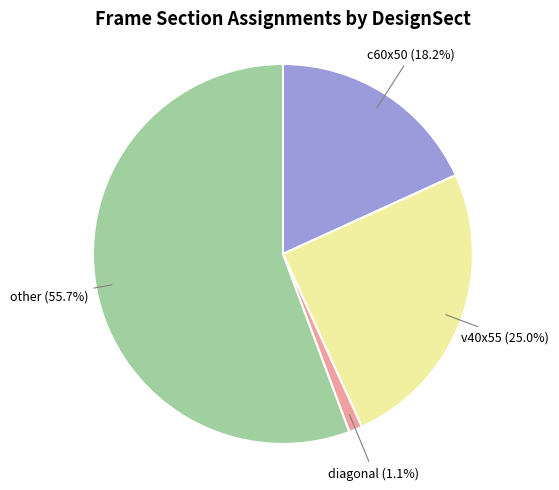

Does any single category account for the majority?

Yes